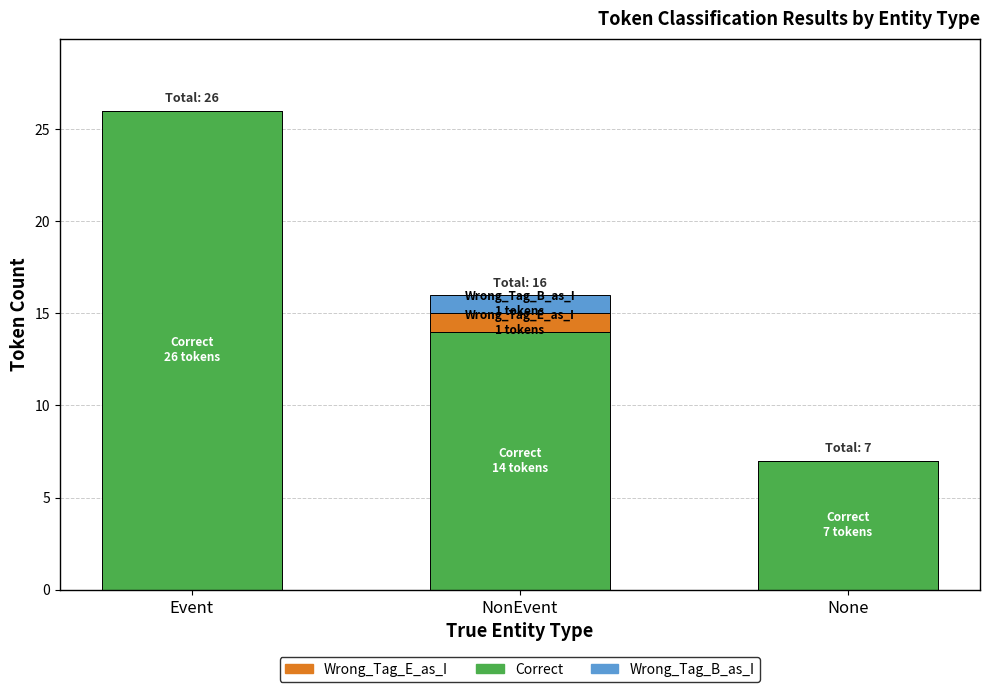

Which category has the highest value in the Correct series?

Event